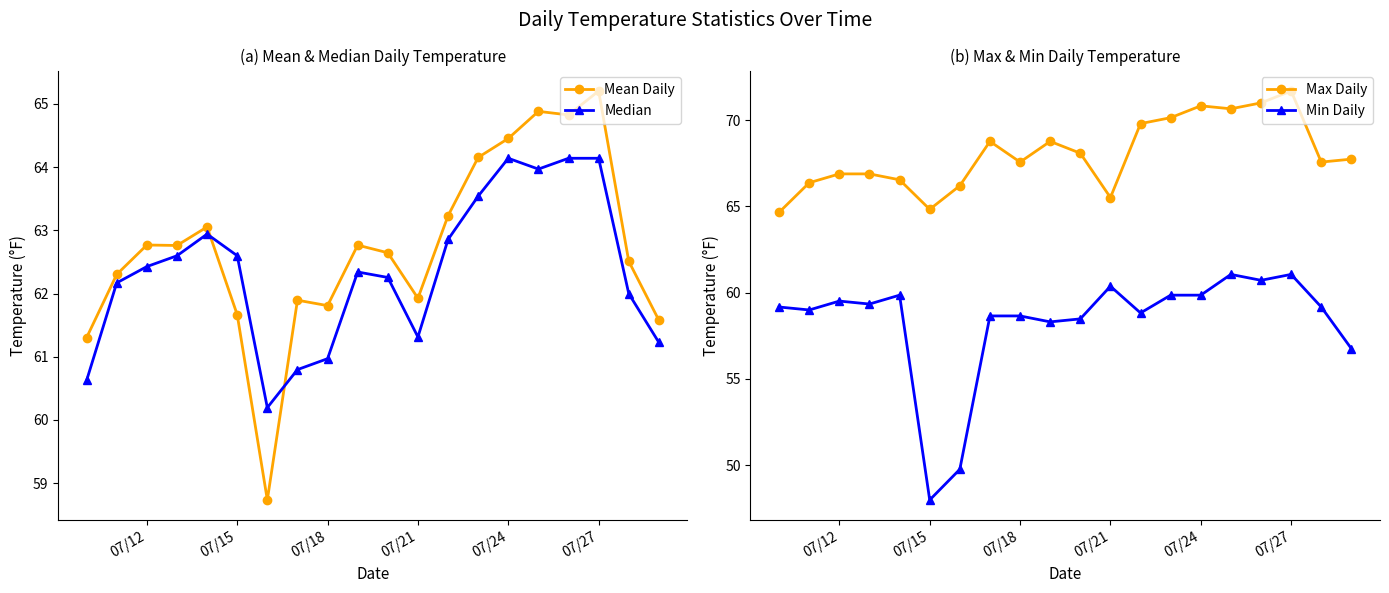

True or false: Median and Min Daily intersect in this chart.

False